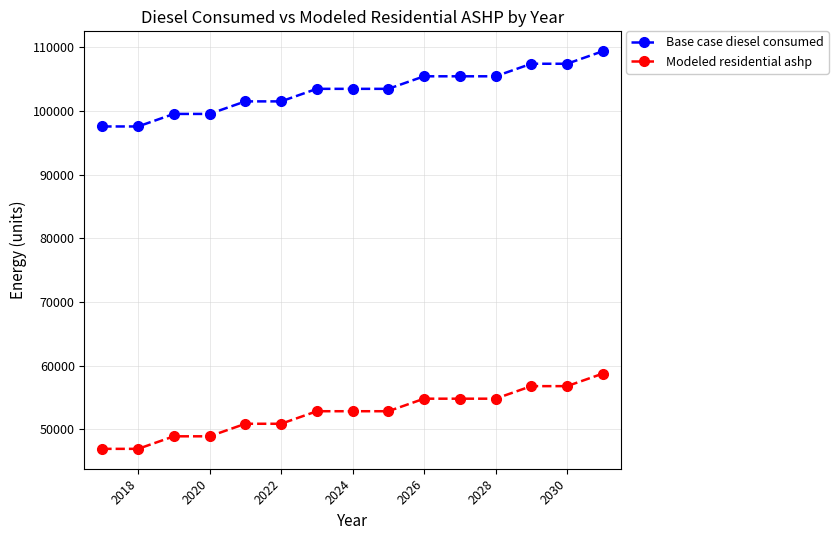

What is the highest value of the Modeled residential ashp series?

58746.8